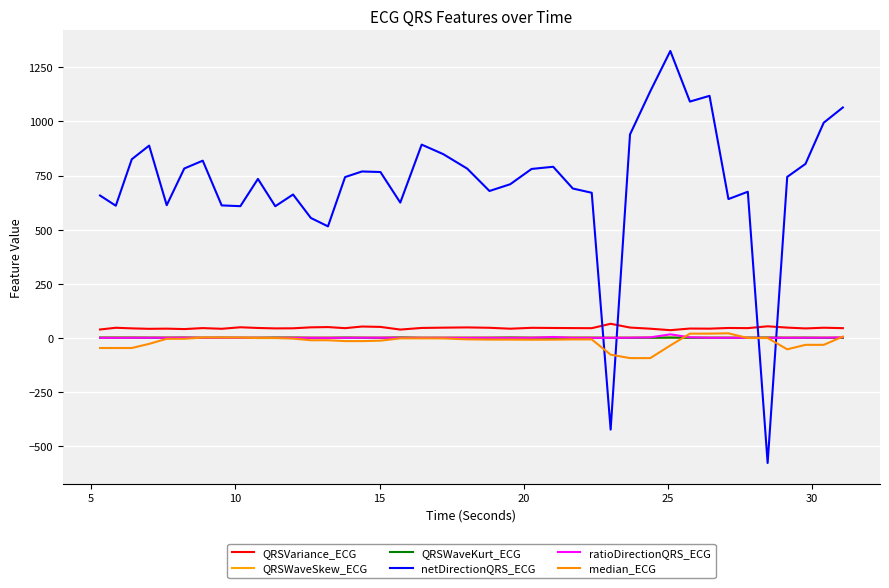

At how many categories does at least one series exceed 365?

38